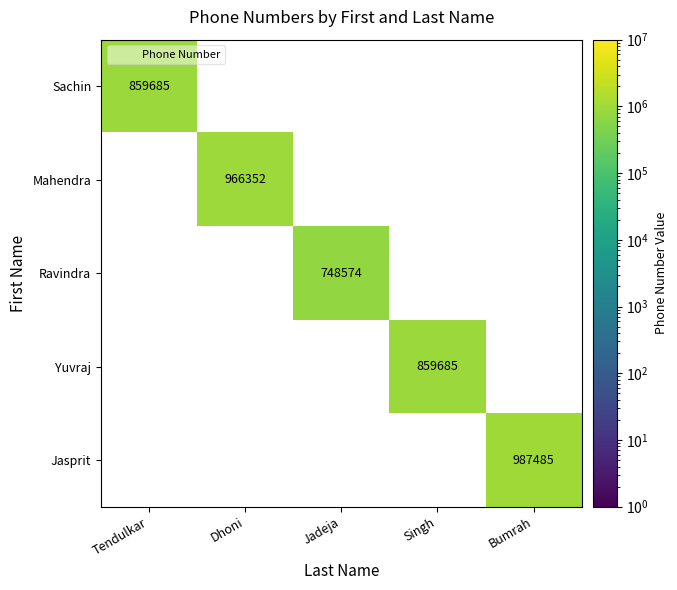

What is the approximate value of Jasprit at Bumrah, to the nearest 50?

987500